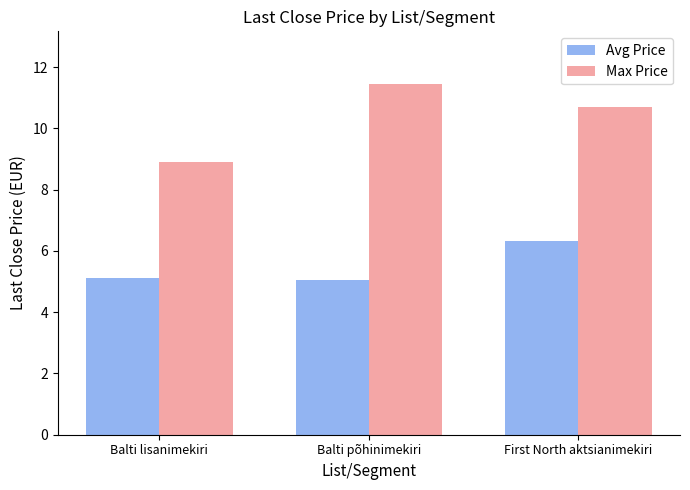

What is the sum of the Avg Price values at Balti lisanimekiri and First North aktsianimekiri?

11.4